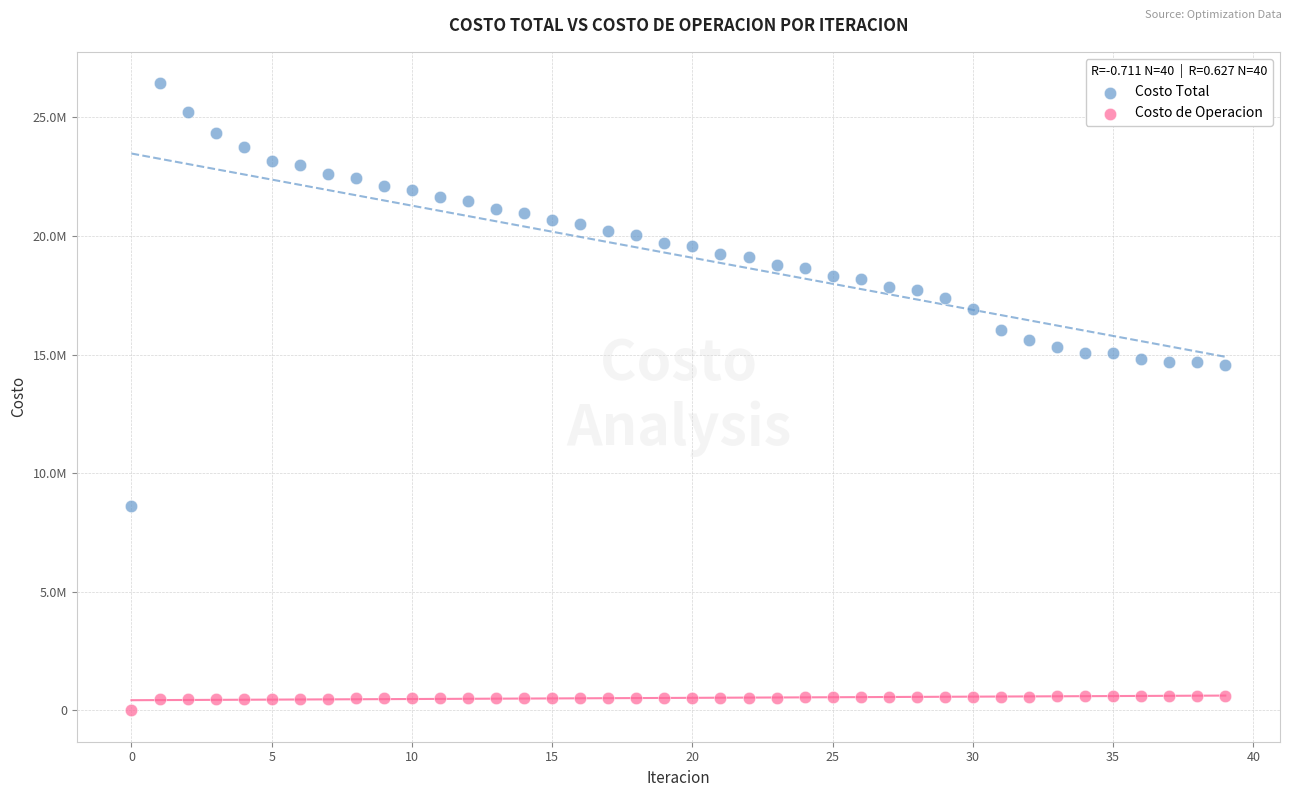

What are all the series names shown in the legend?

Costo Total, Costo de Operacion